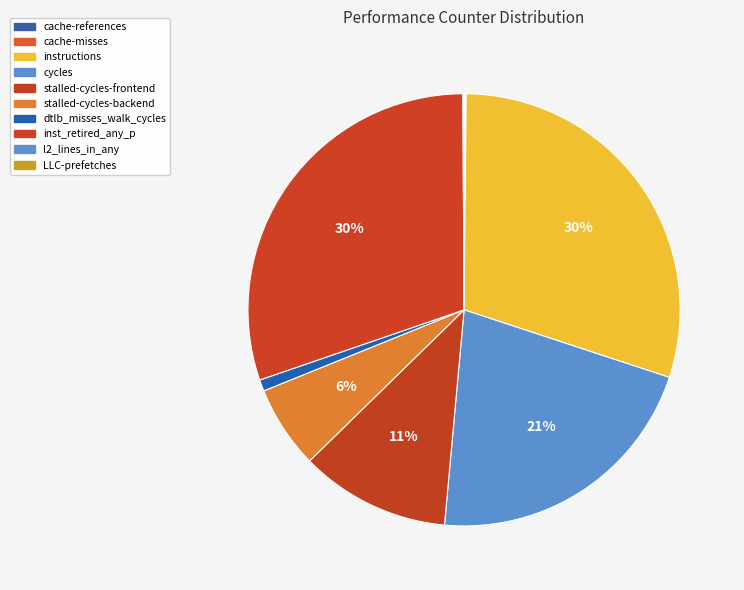

How many segments does this pie chart have?

10